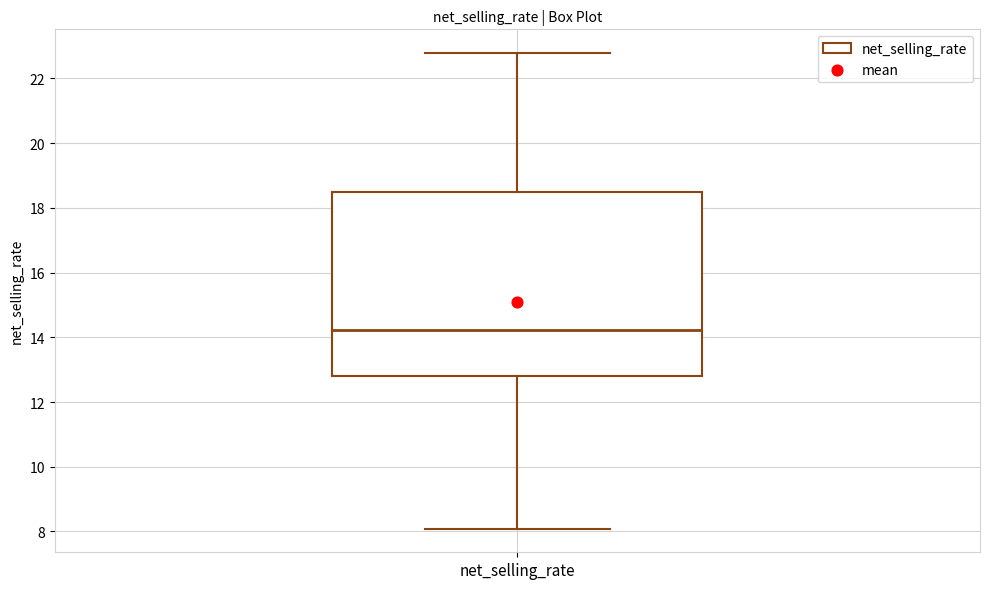

Read this box plot against the y-axis: the position of the median line, the range covered by the box, and the ends of both whiskers. The values are not printed on the chart, so give them approximately, as read against the axis.

median 14.2, box 12.8 to 18.6, whiskers 8.0 to 22.8